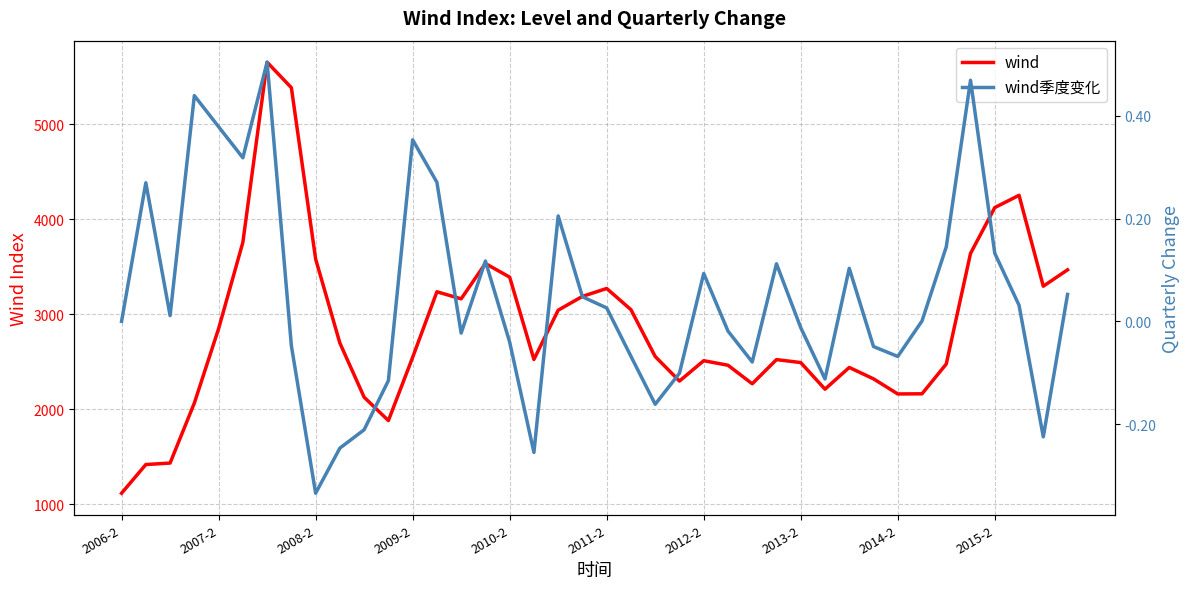

What is the difference between the maximum and second lowest values in the wind季度变化 series?

0.8